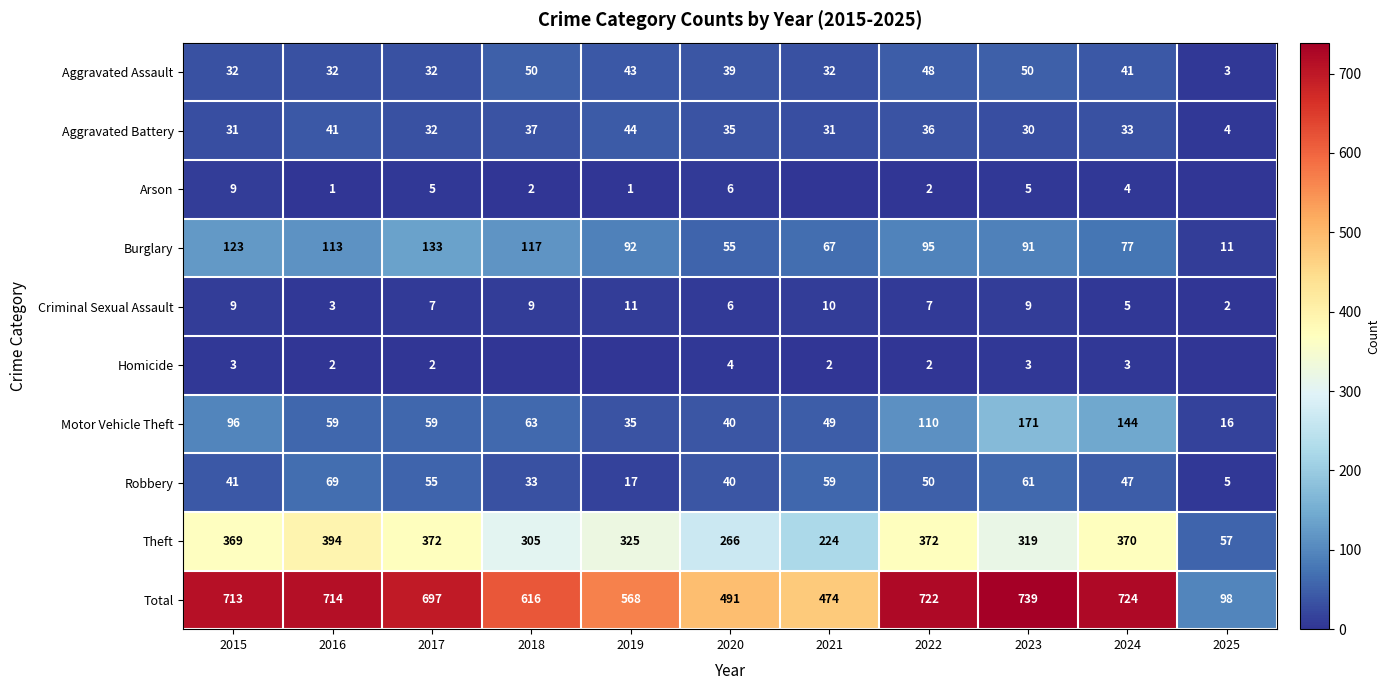

Which category has the lowest value across all series?

2021